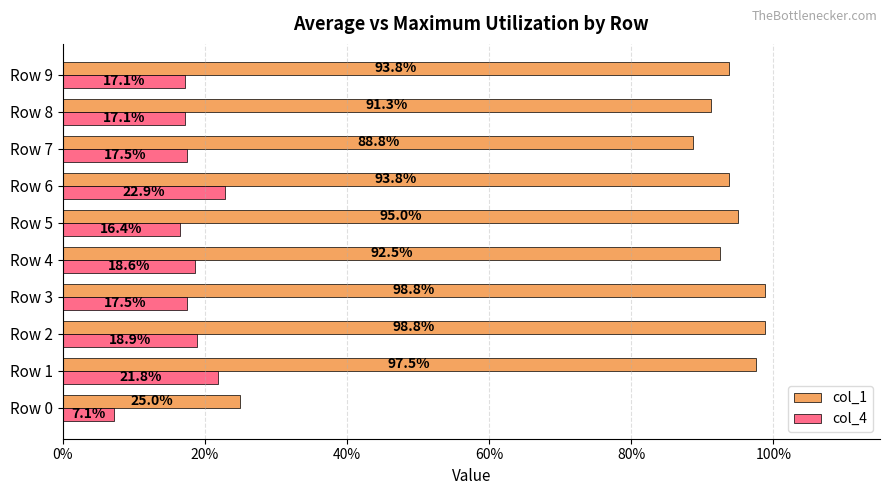

What are all the series names shown in the legend?

col_1, col_4